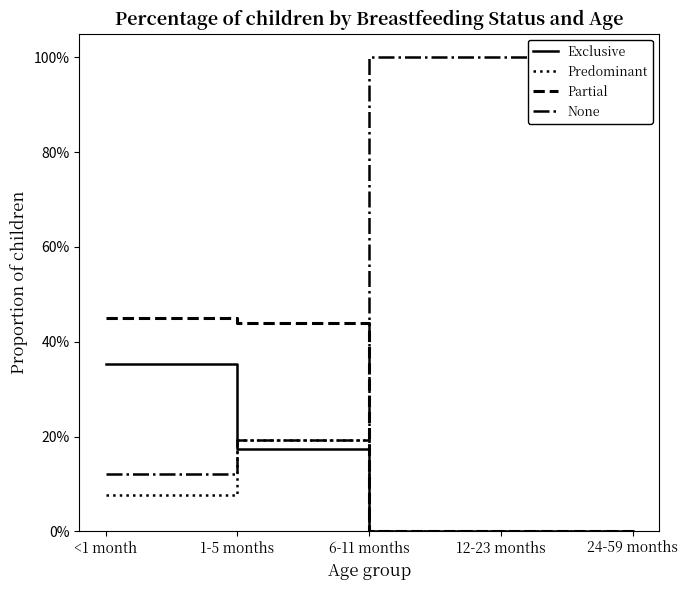

Which category has the highest value across all series?

6-11 months